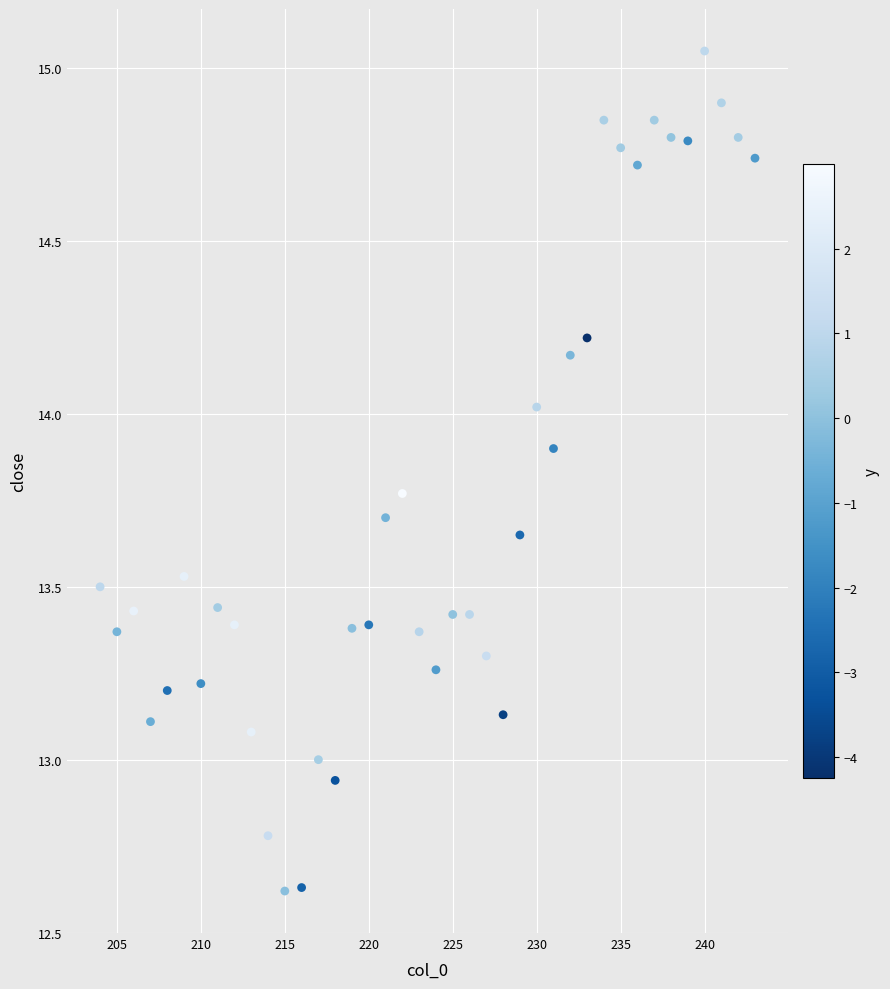

What is the range of X values (max minus min)?

39.0